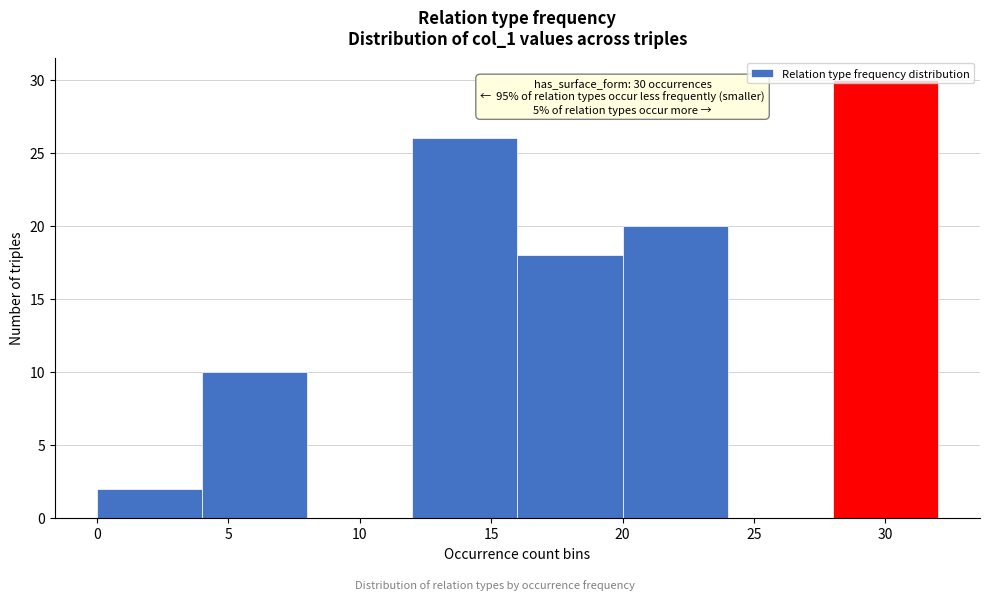

Which range on the x-axis has the tallest bar?

28 to 32